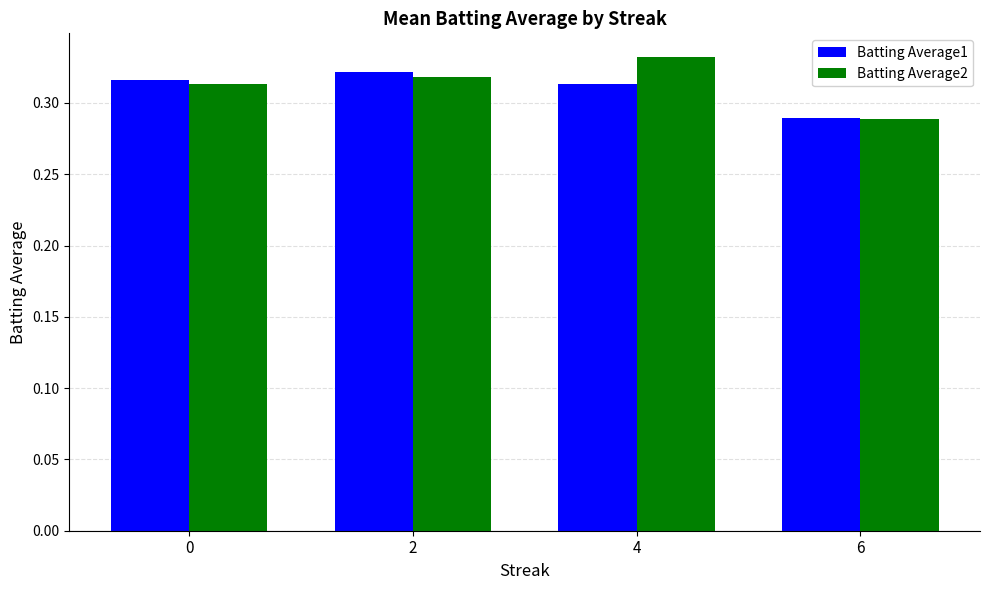

Between 0 and 6, which series saw the biggest shift?

Batting Average1